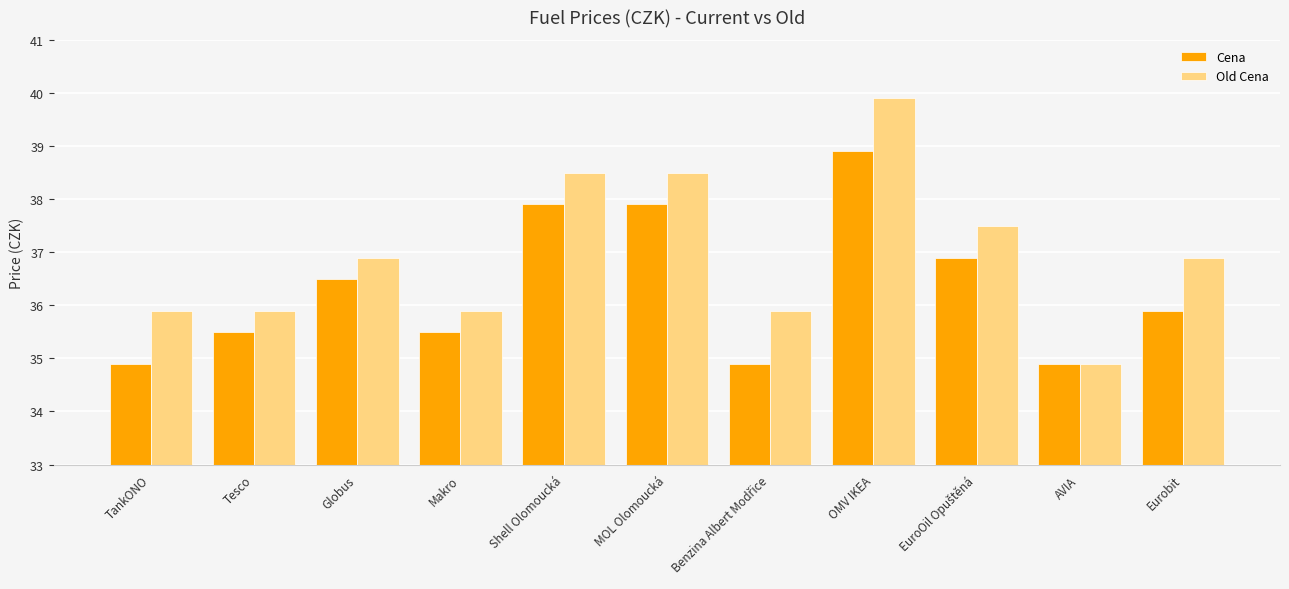

The value of Cena at AVIA is 34.9. True or false?

True